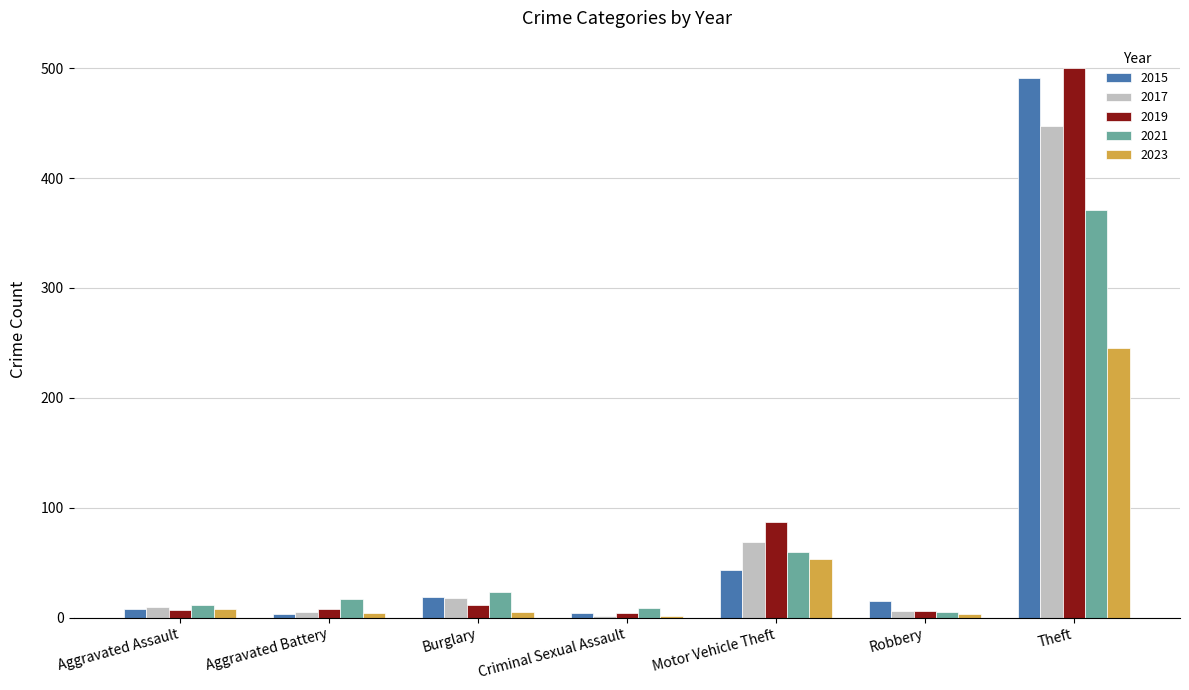

Where is 2023 nearest to the value 123?

Motor Vehicle Theft